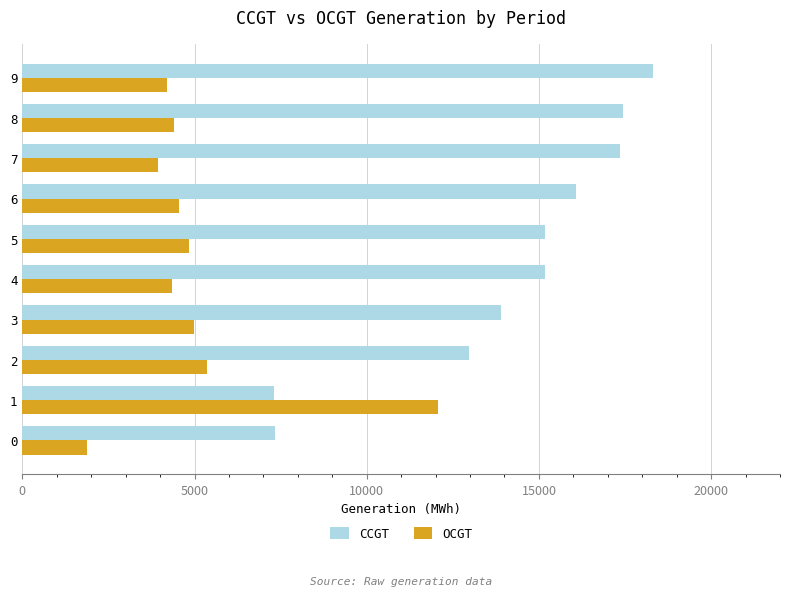

List the series in order of their overall mean, highest first.

CCGT, OCGT